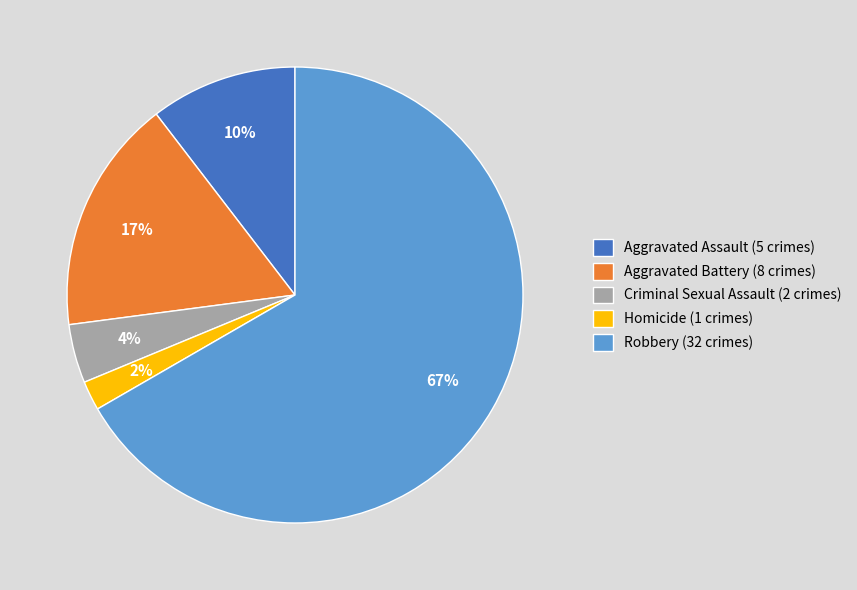

To the nearest percent, what portion does Homicide represent?

2%